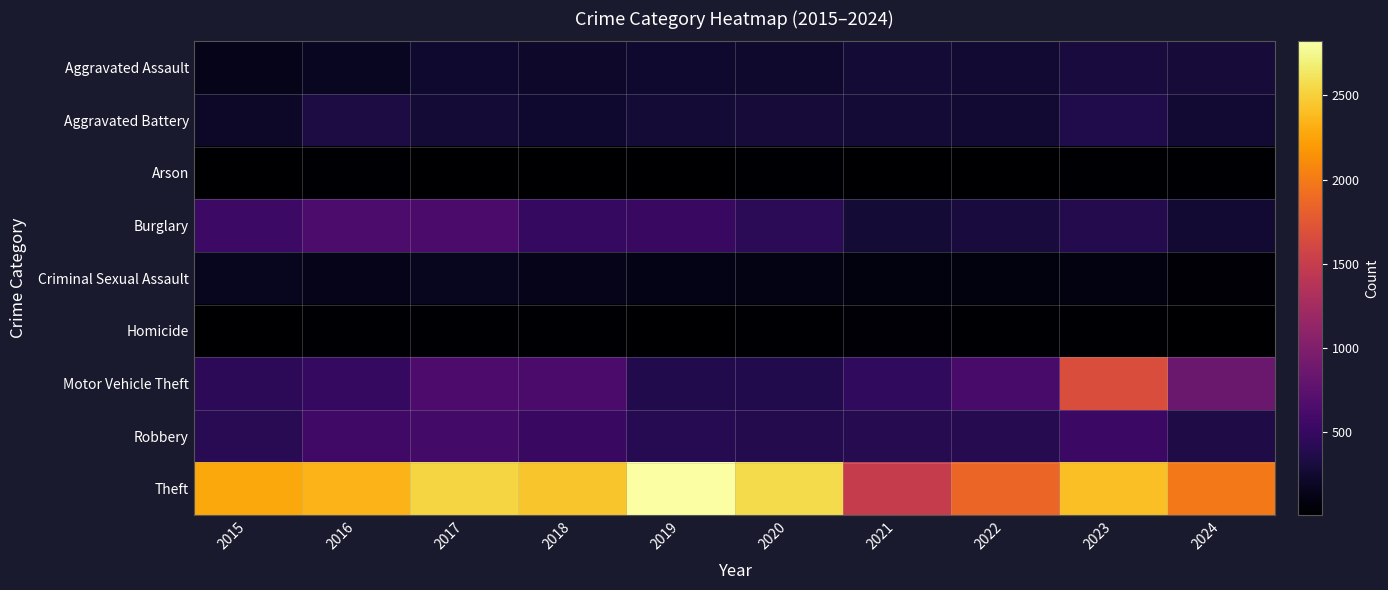

Reading left to right, extract all data points from this chart.

Aggravated Assault: 2015=139	2016=184	2017=247	2018=218	2019=248	2020=234	2021=279	2022=269	2023=313	2024=284
Aggravated Battery: 2015=211	2016=331	2017=277	2018=243	2019=278	2020=294	2021=275	2022=271	2023=363	2024=255
Arson: 2015=9	2016=21	2017=14	2018=10	2019=15	2020=22	2021=18	2022=14	2023=23	2024=21
Burglary: 2015=542	2016=639	2017=633	2018=482	2019=517	2020=427	2021=281	2022=313	2023=387	2024=264
Criminal Sexual Assault: 2015=172	2016=138	2017=171	2018=132	2019=121	2020=114	2021=77	2022=84	2023=87	2024=50
Homicide: 2015=14	2016=27	2017=29	2018=21	2019=13	2020=21	2021=31	2022=27	2023=25	2024=15
Motor Vehicle Theft: 2015=446	2016=502	2017=651	2018=631	2019=377	2020=379	2021=461	2022=619	2023=1664	2024=853
Robbery: 2015=425	2016=563	2017=584	2018=520	2019=411	2020=385	2021=403	2022=402	2023=529	2024=358
Theft: 2015=2277	2016=2343	2017=2528	2018=2441	2019=2821	2020=2562	2021=1498	2022=1863	2023=2404	2024=1992